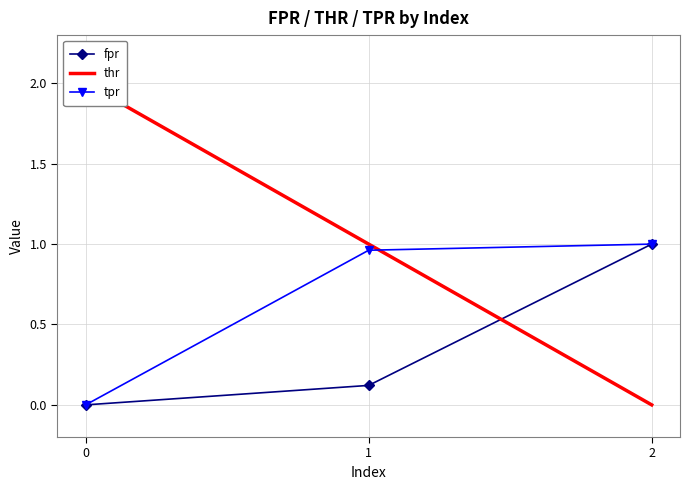

What is the difference between the maximum and minimum values in the thr series?

2.0